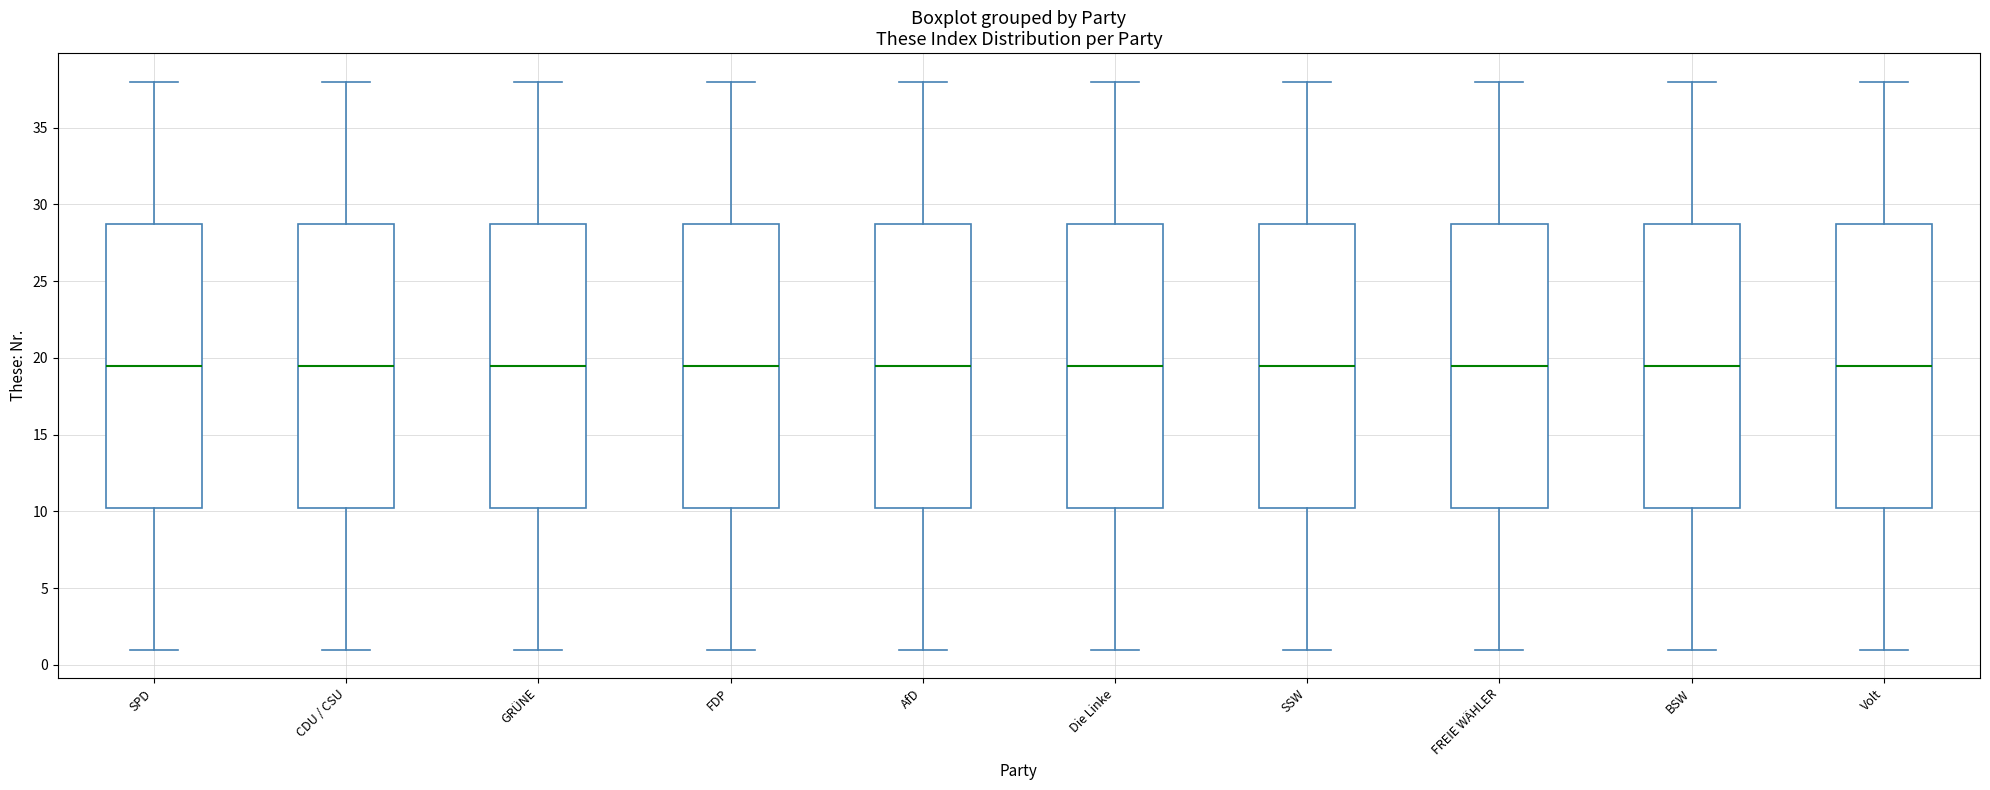

Where is the lower edge of the box for FREIE WÄHLER on the y-axis? The values are not printed on the chart, so give them approximately, as read against the axis.

10.5